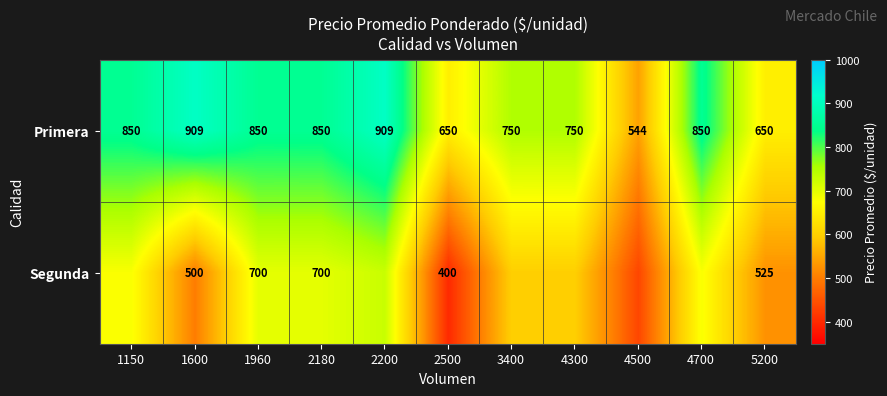

The value of Primera at 2180 is 493.3. True or false?

False